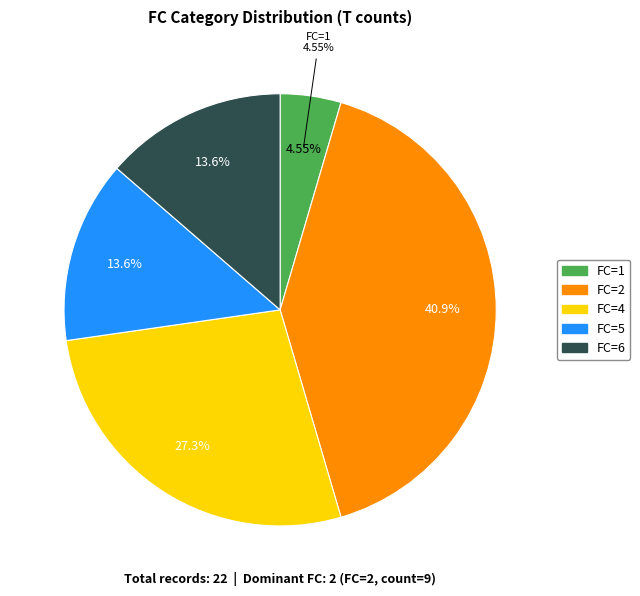

To the nearest percent, what portion does 4 represent?

27%